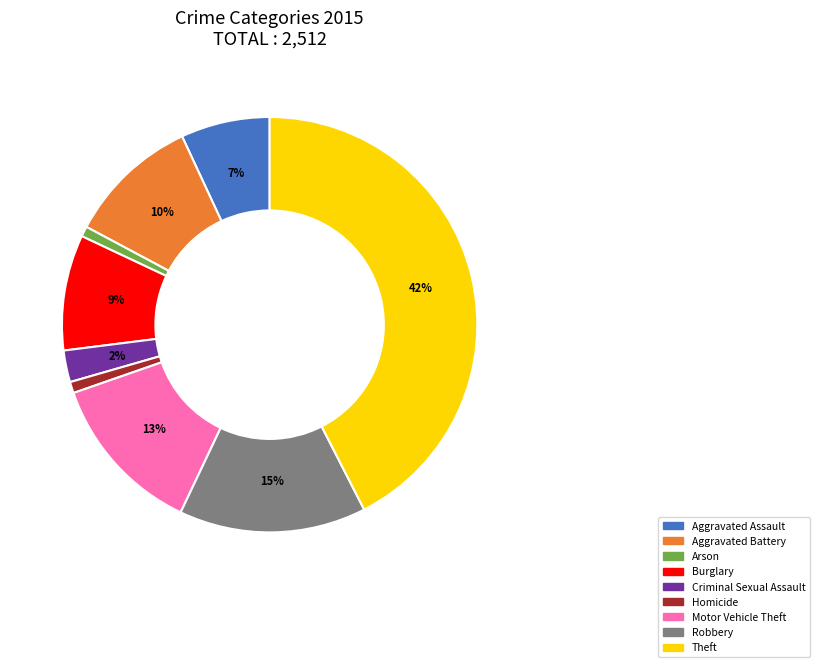

Combined, do Motor Vehicle Theft and Arson account for over 50%?

No